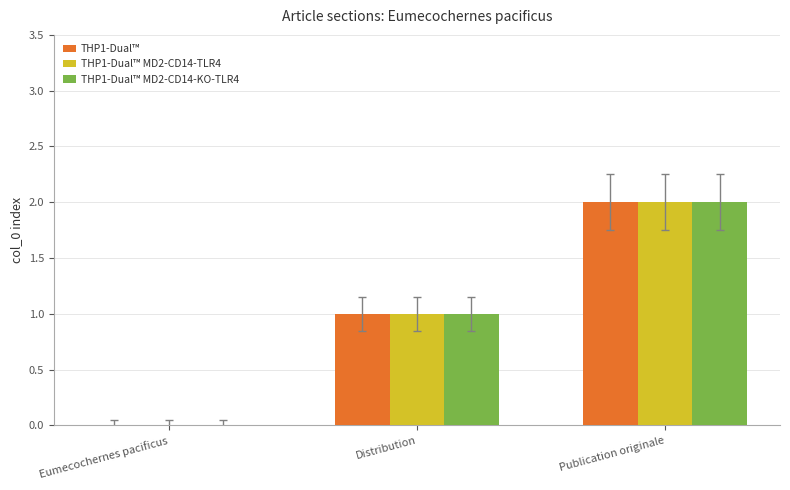

How many THP1-Dual™ MD2-CD14-KO-TLR4 values are between 0 and 2?

3